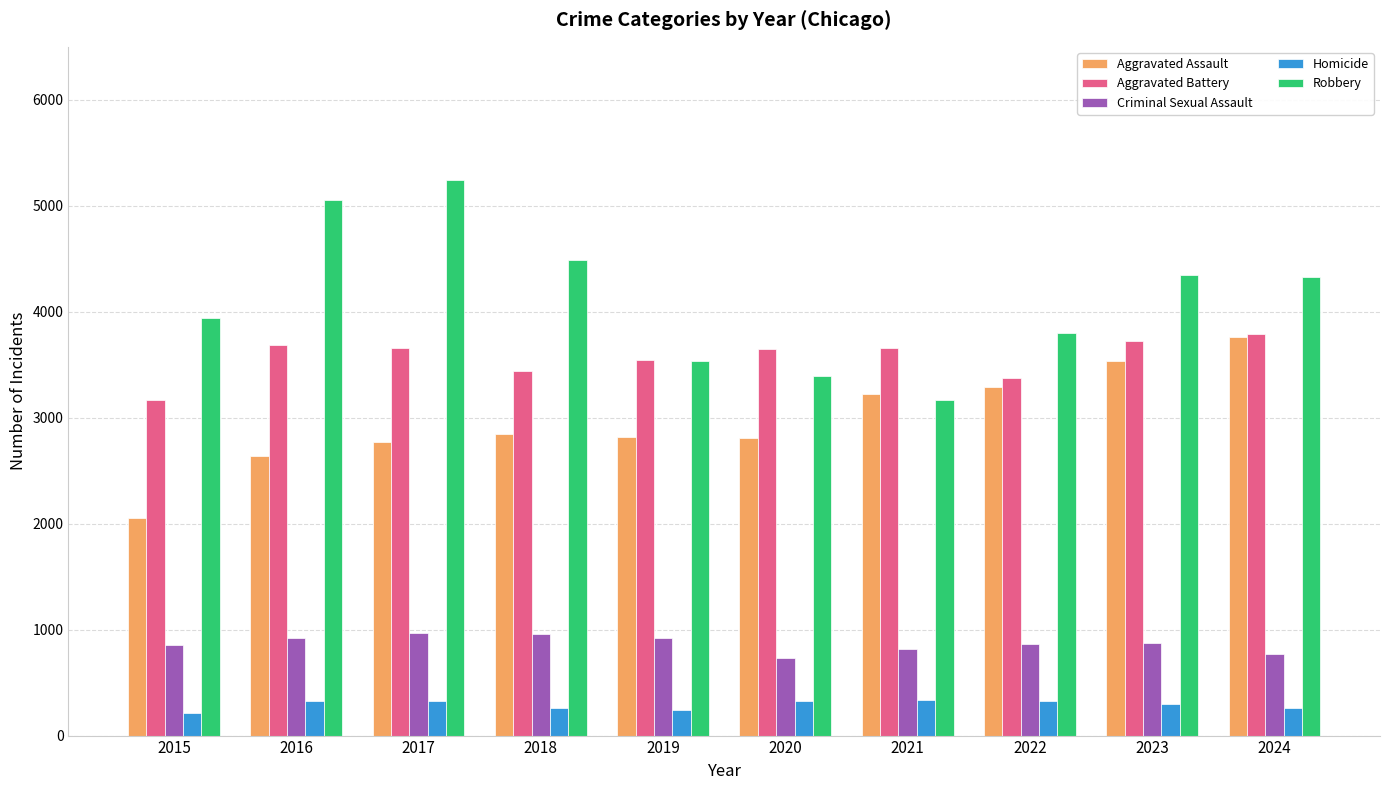

Between 2015 and 2024, which series saw the biggest shift?

Aggravated Assault